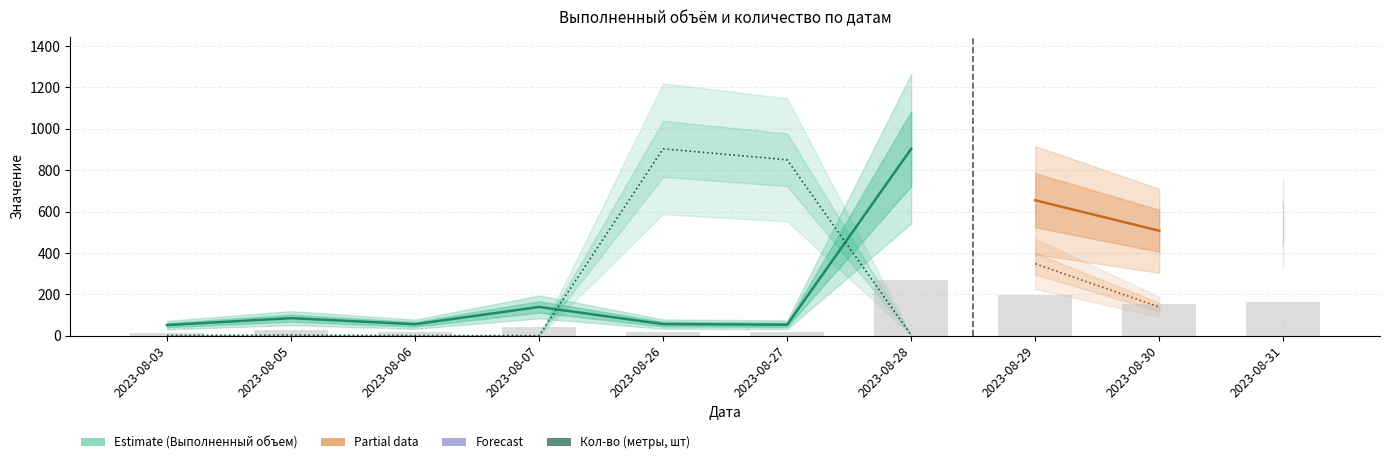

Which series has the largest total across all categories?

Кол-во (метры, шт)